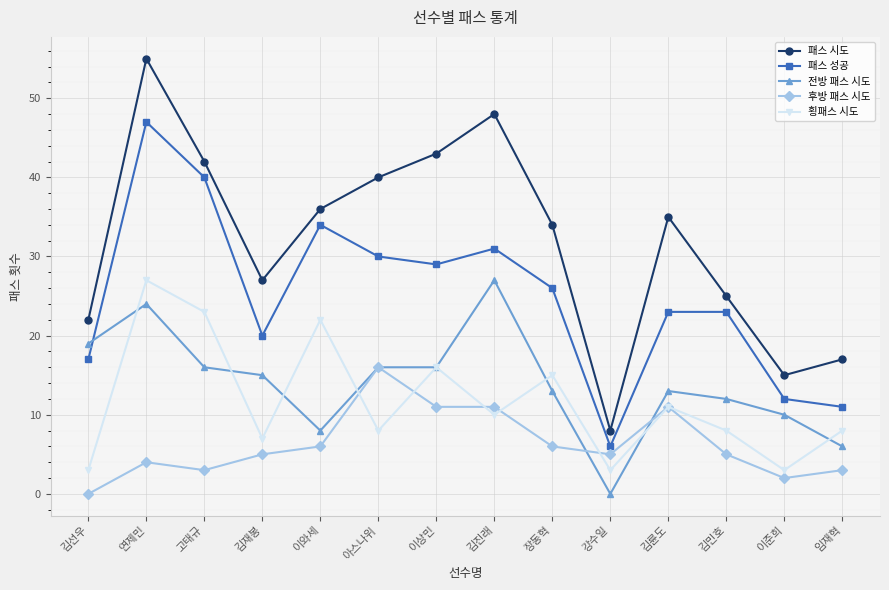

The value of 전방 패스 시도 at 임재혁 is 1. True or false?

False